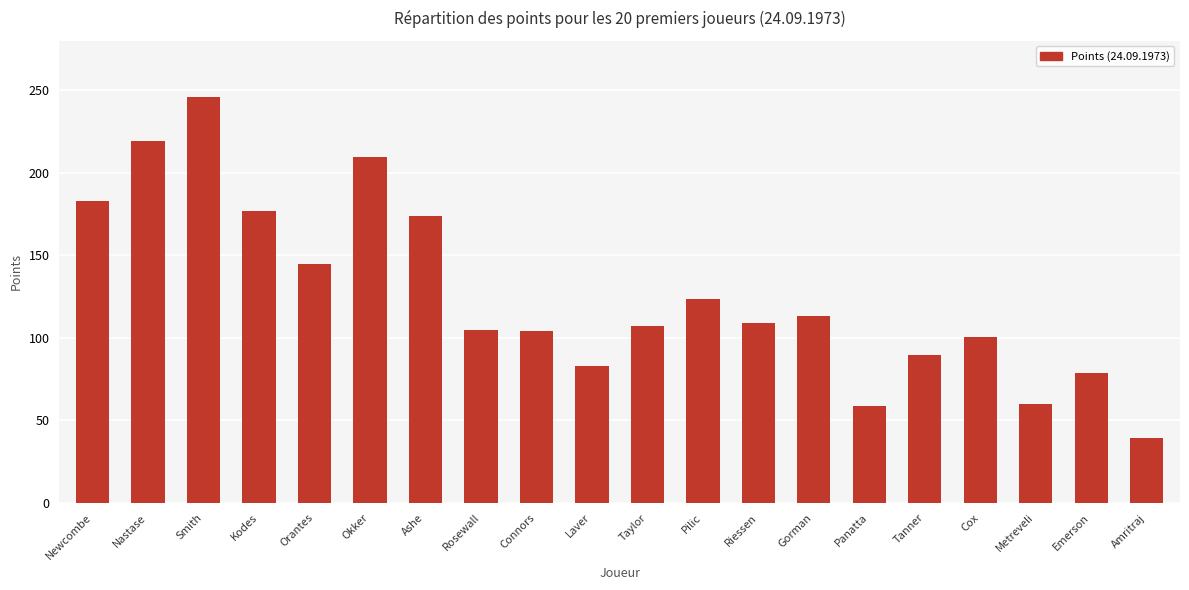

Approximately how many times larger is the value at Laver compared to Panatta?

1.4